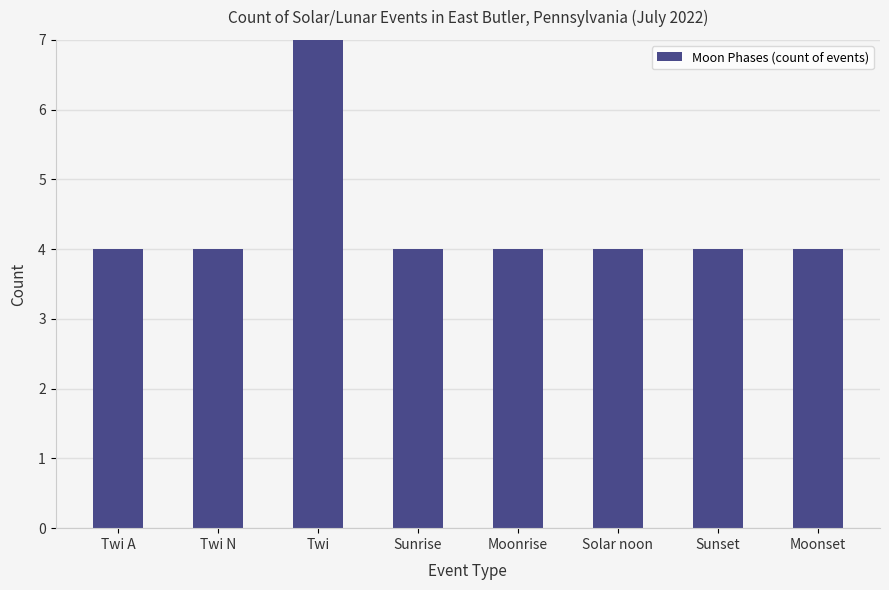

The chart shows a value of 4 at Moonrise. True or false?

True